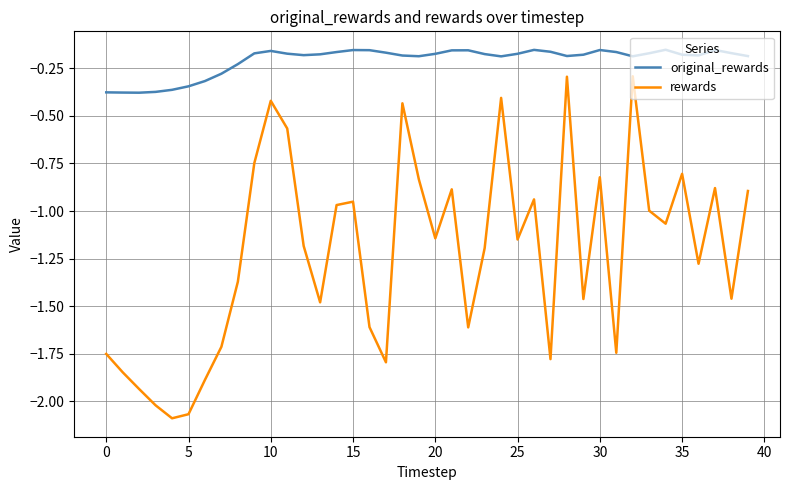

Which series has the widest spread of values?

rewards